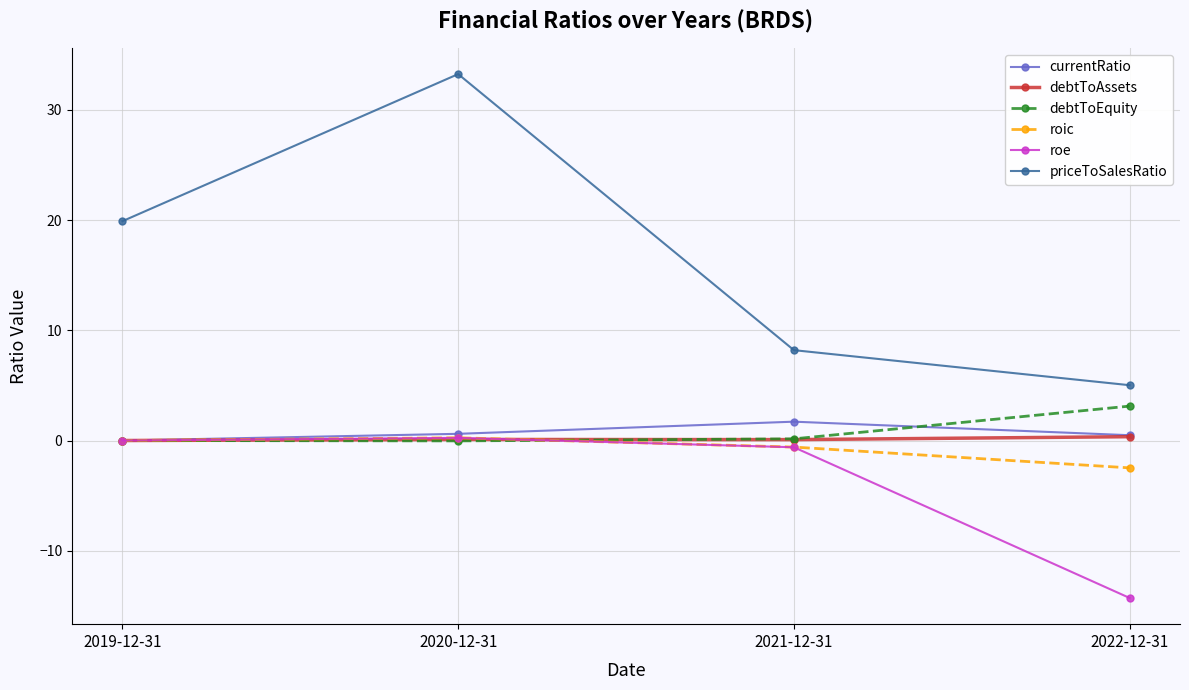

Which category has the lowest value in the roic series?

2022-12-31